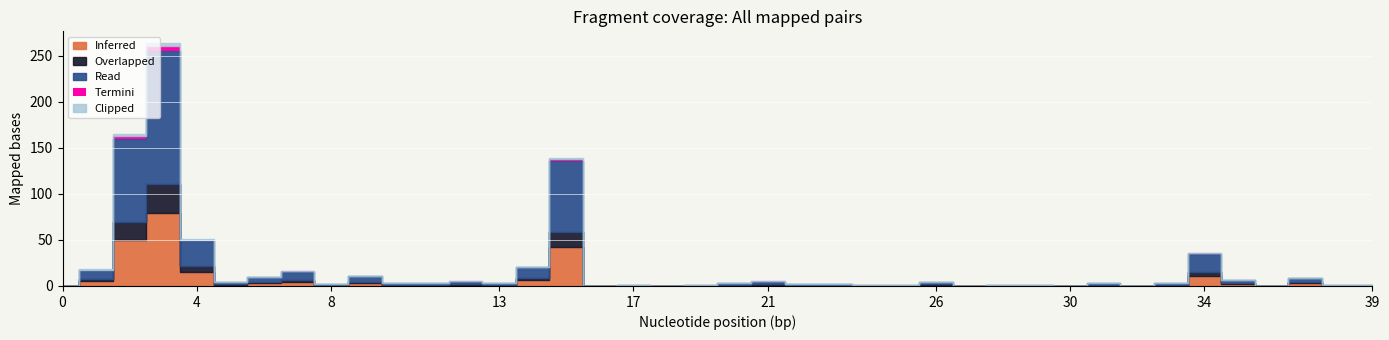

At which category is the sum across all series the highest?

3